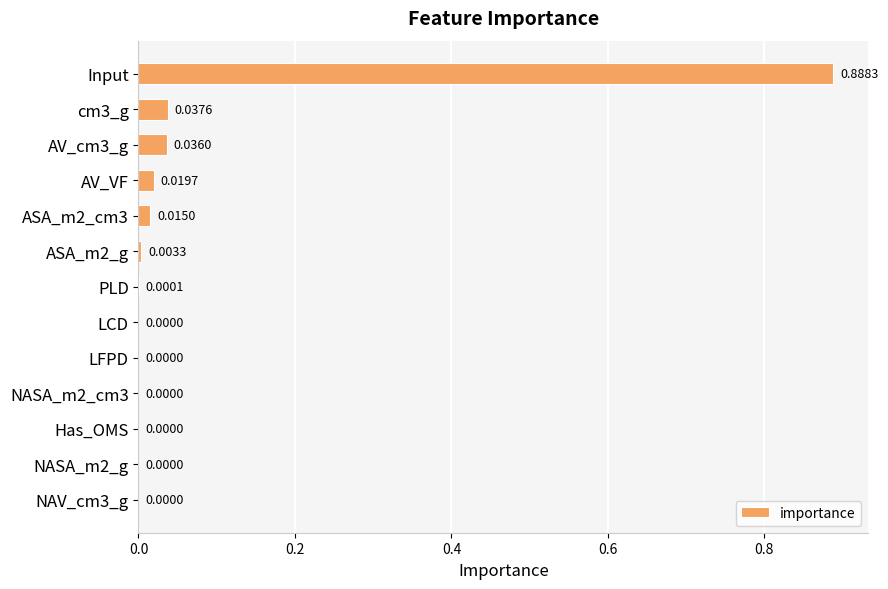

Are the bars grouped side by side (vs. stacked)?

No